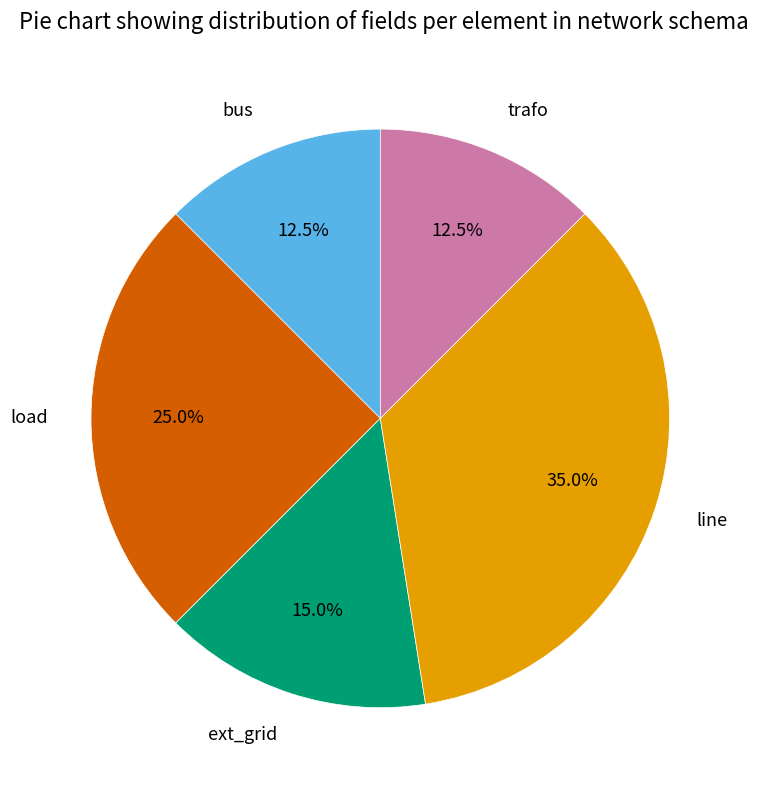

Does any single category account for the majority?

No